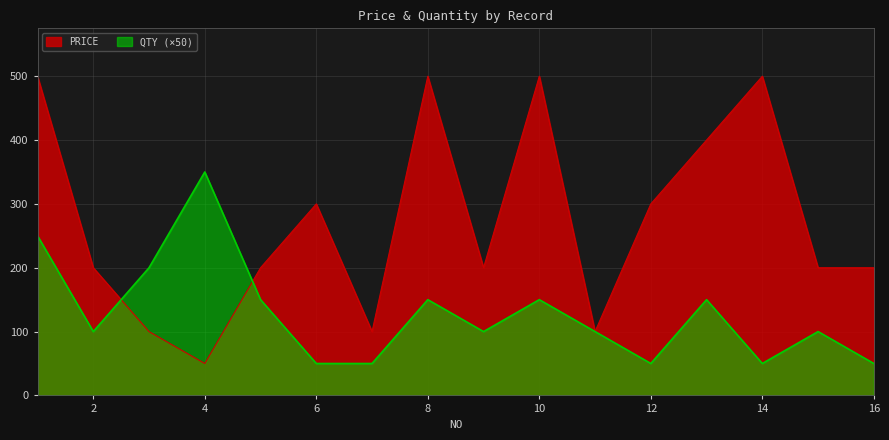

At how many categories does at least one series exceed 201?

8